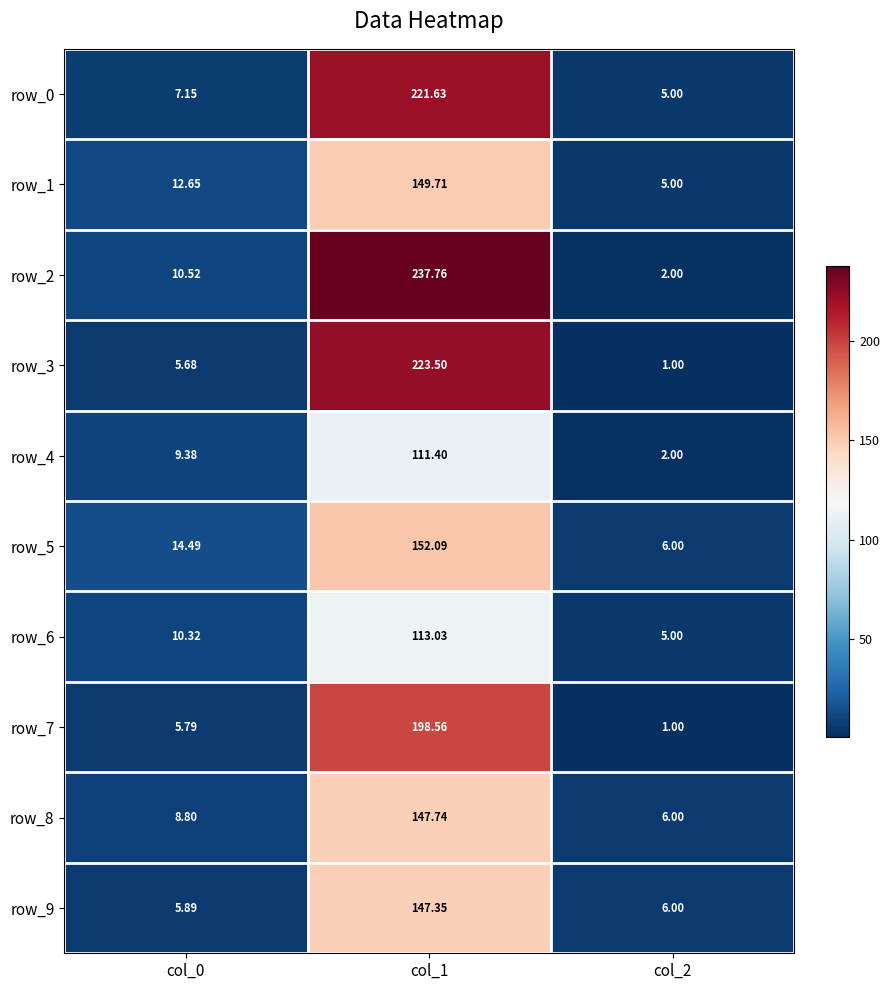

What is the spread (max minus min) of values at col_1?

126.4